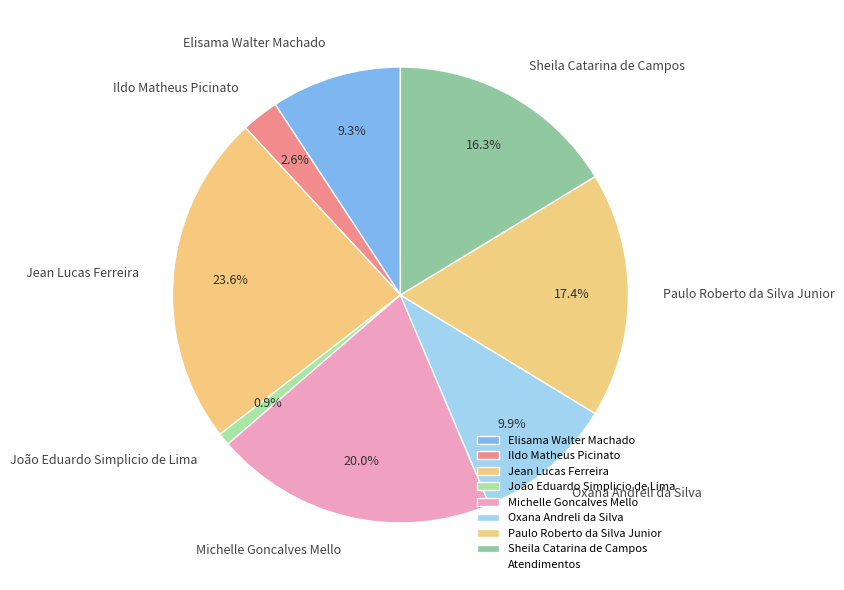

To the nearest percent, what is the average slice percentage?

12%